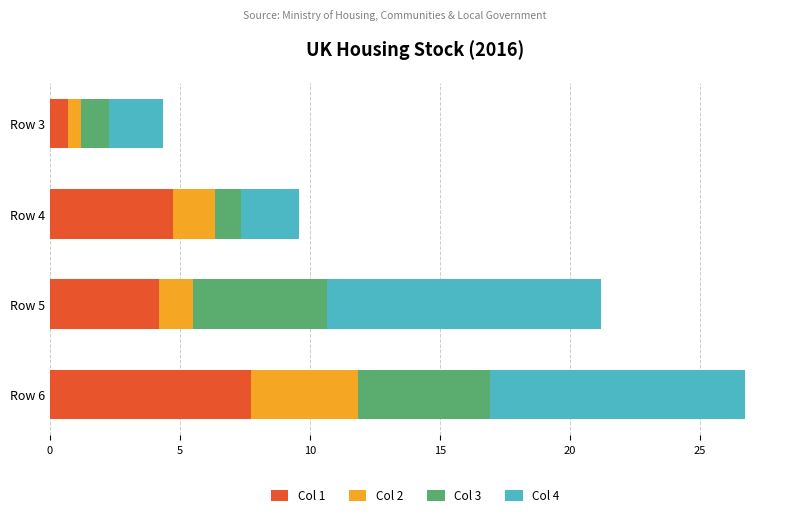

The value of Col 1 at Row 4 is 7.8. True or false?

False